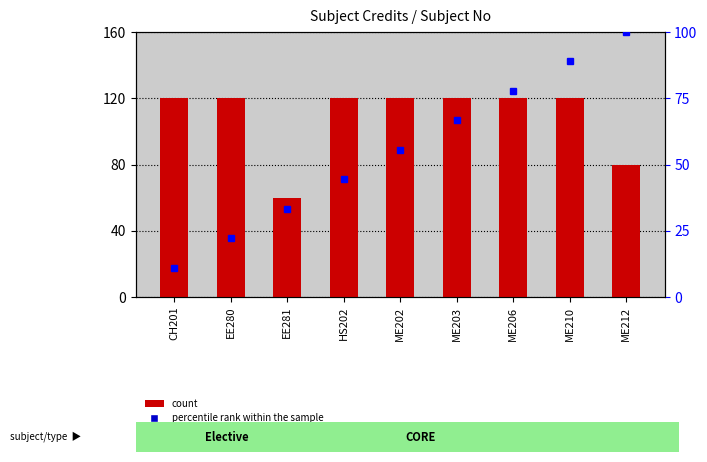

Reading left to right, list all the values displayed in this chart.

count: 120.0	120.0	60.0	120.0	120.0	120.0	120.0	120.0	80.0
percentile rank within the sample: 11.1	22.2	33.3	44.4	55.6	66.7	77.8	88.9	100.0